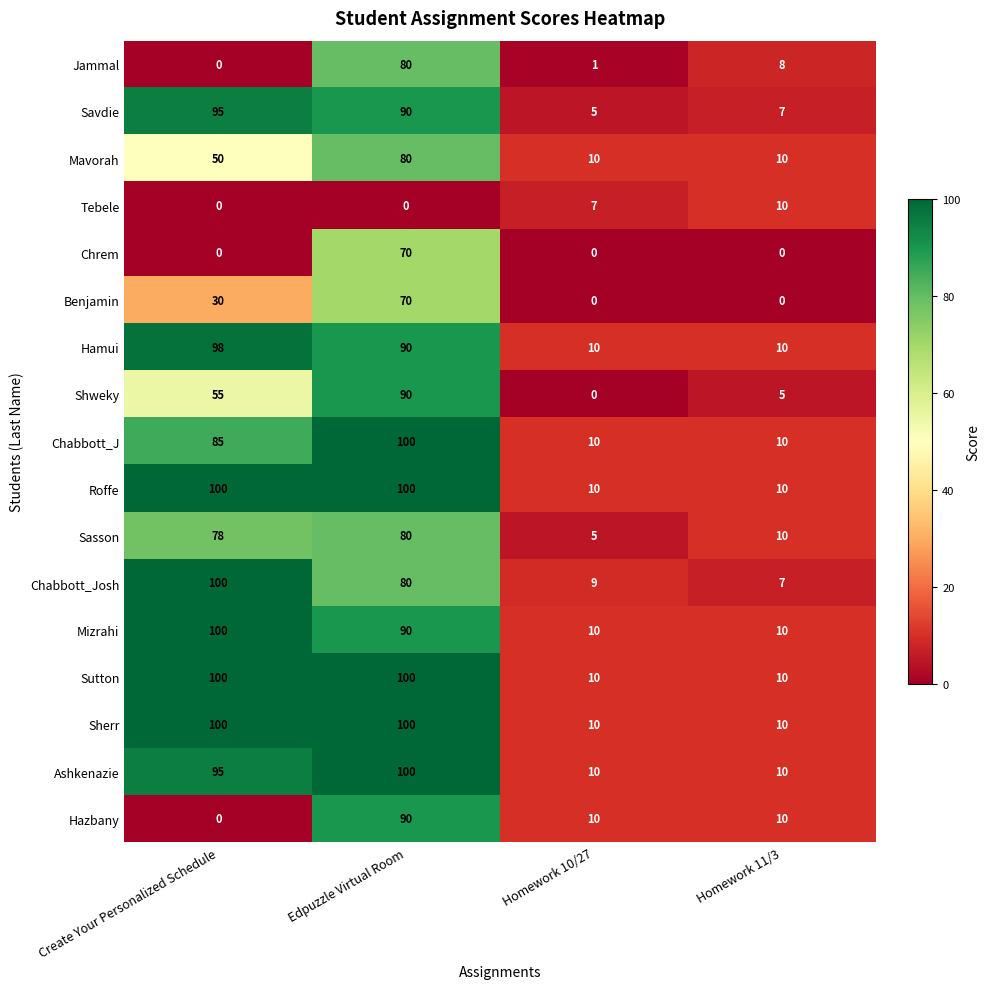

Where is Ashkenazie nearest to the value 55?

Create Your Personalized Schedule